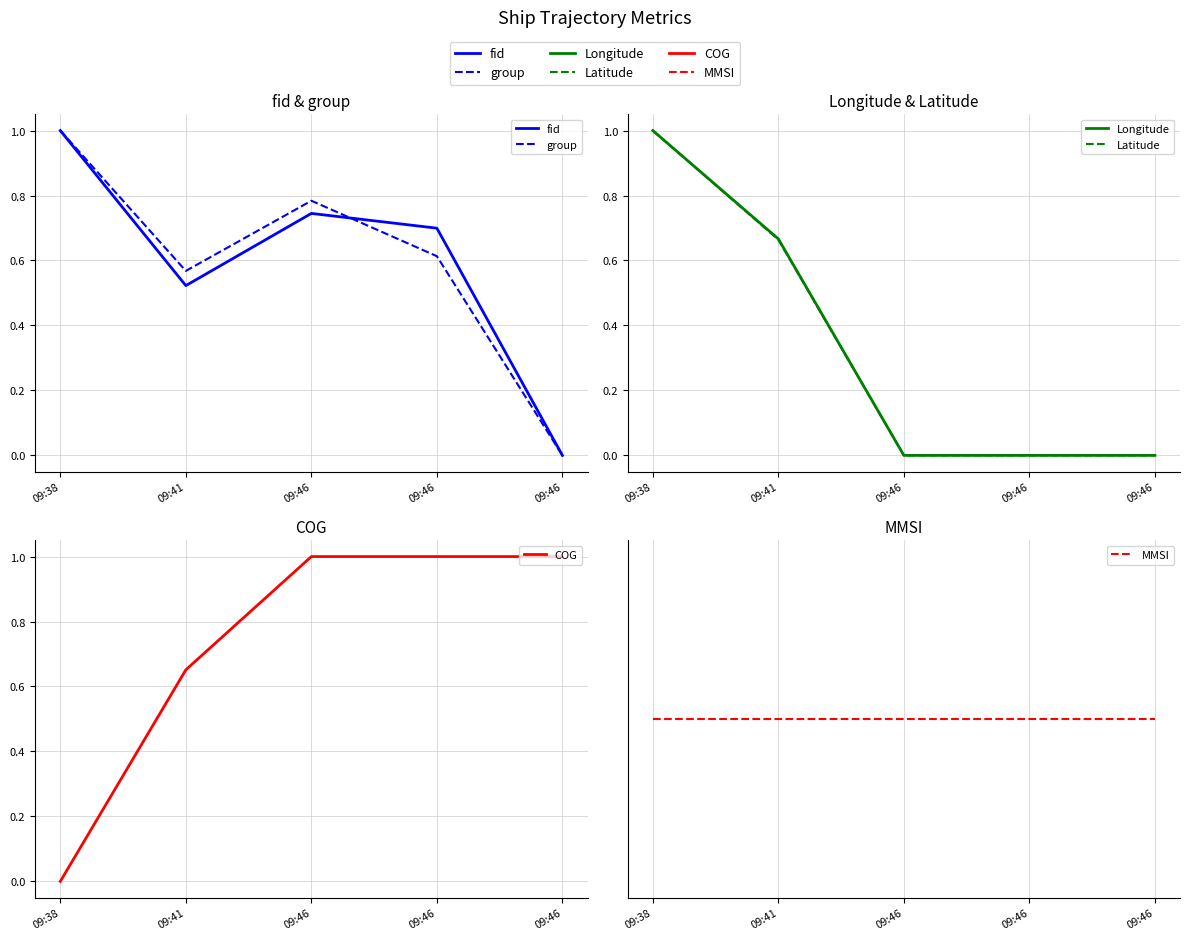

What is the greatest value displayed?

1.0